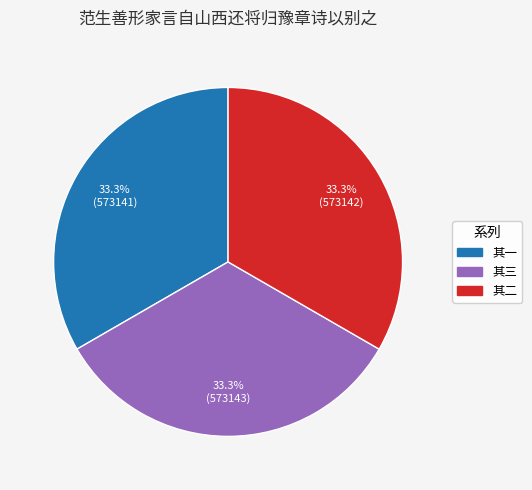

Does any single category account for the majority?

No